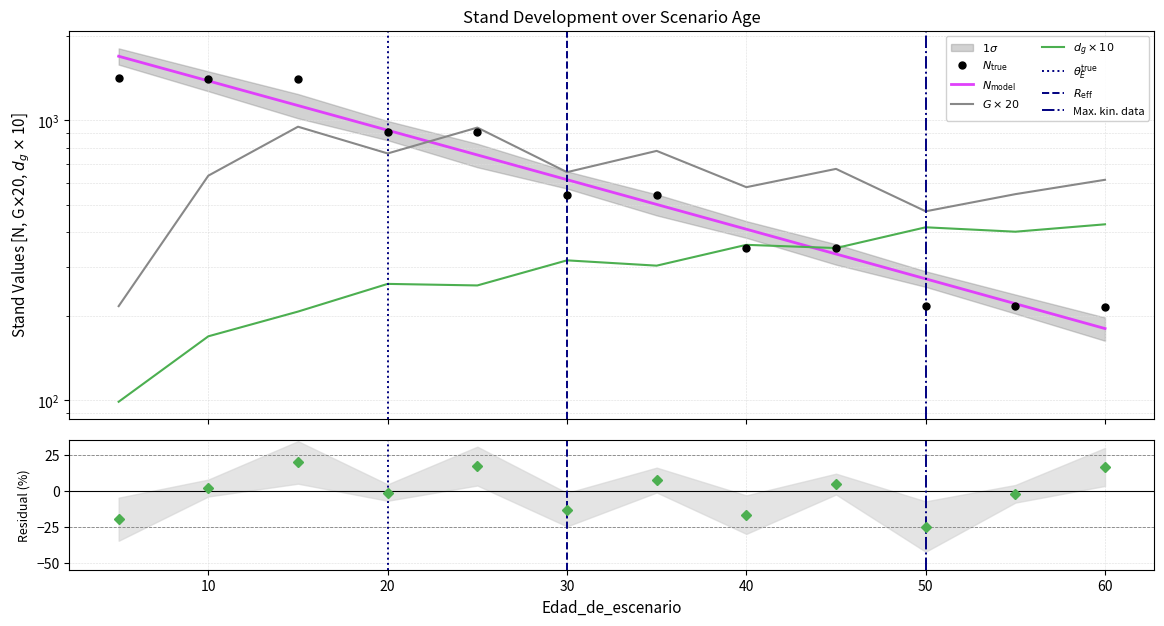

Which category has the lowest value across all series?

5